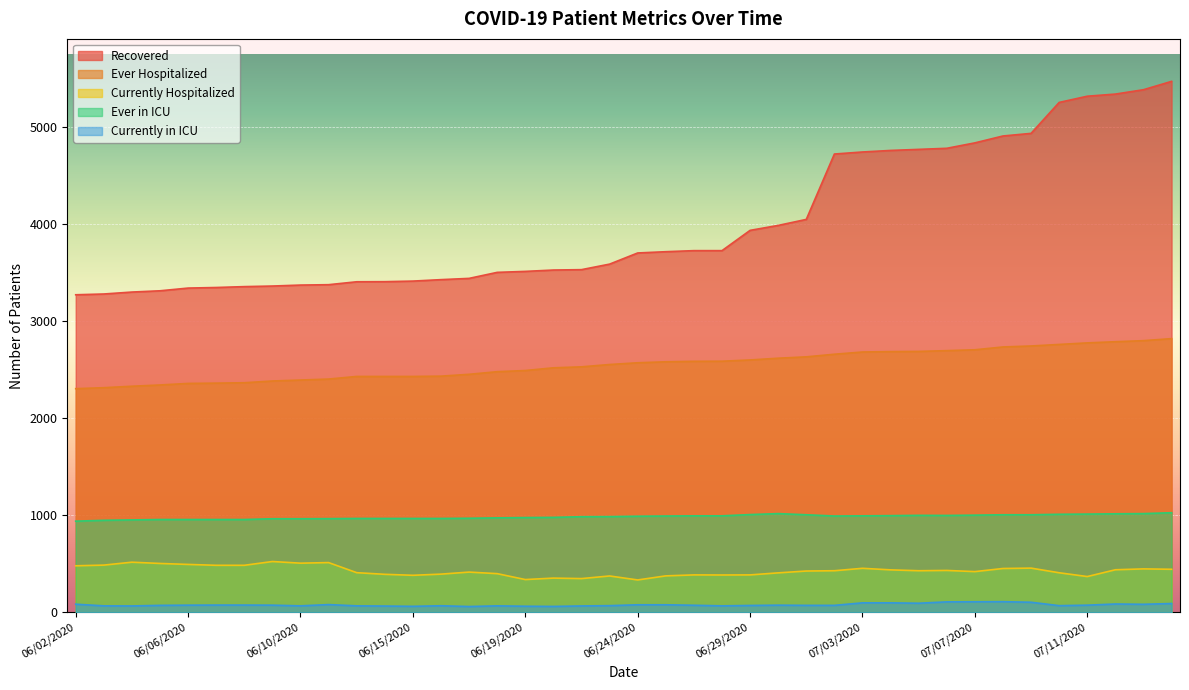

True or false: Recovered and Ever Hospitalized cross at least once.

False